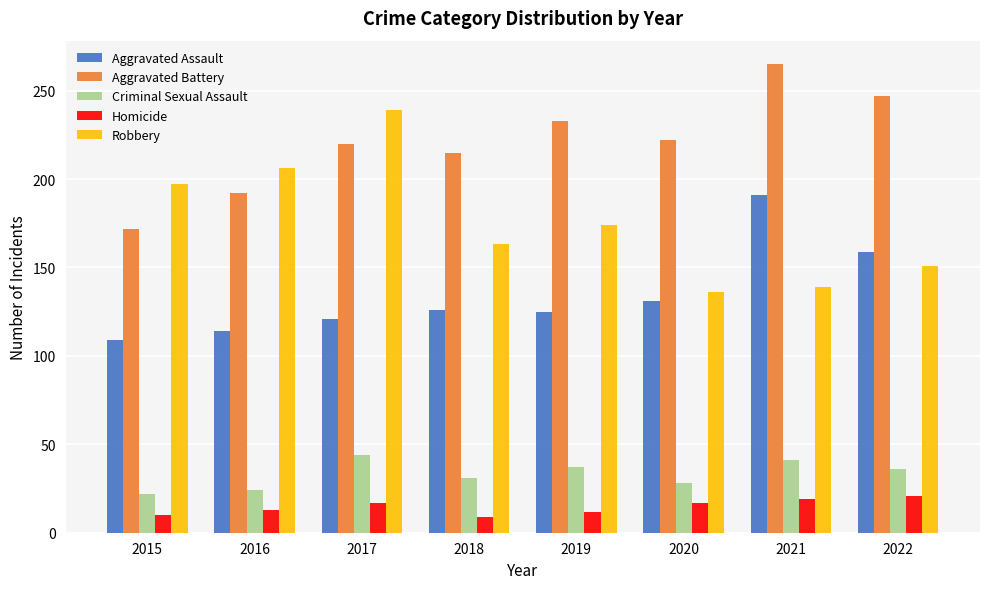

At which label does Aggravated Battery first exceed 222?

2019